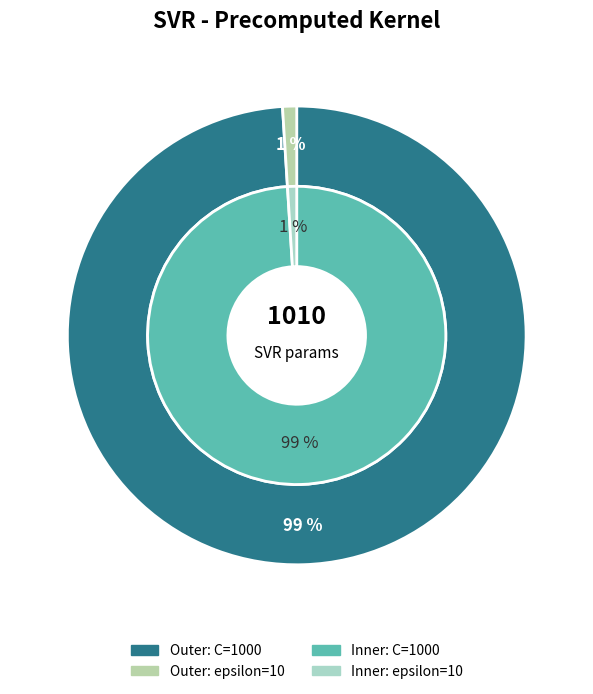

How many slices are in this pie chart?

2